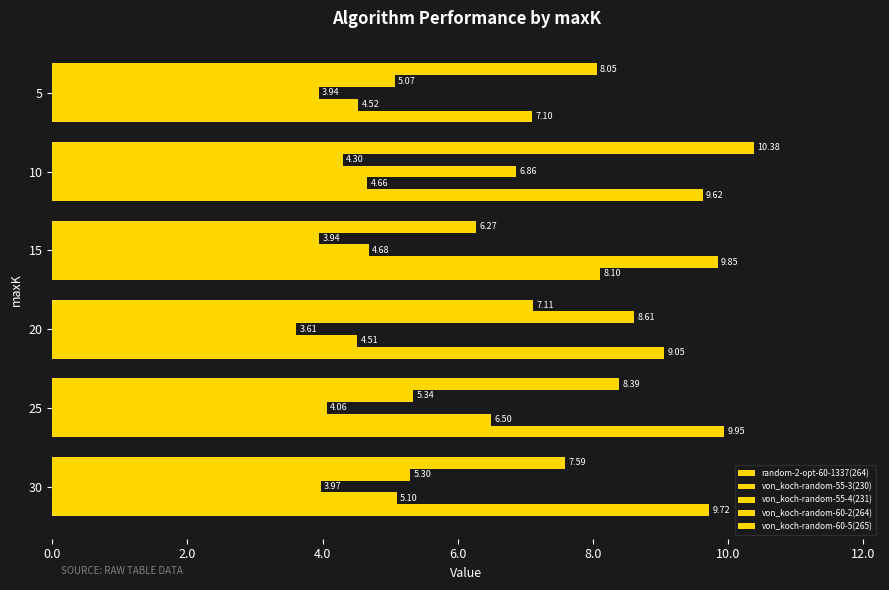

How many values in the random-2-opt-60-1337(264) series are below 8?

3